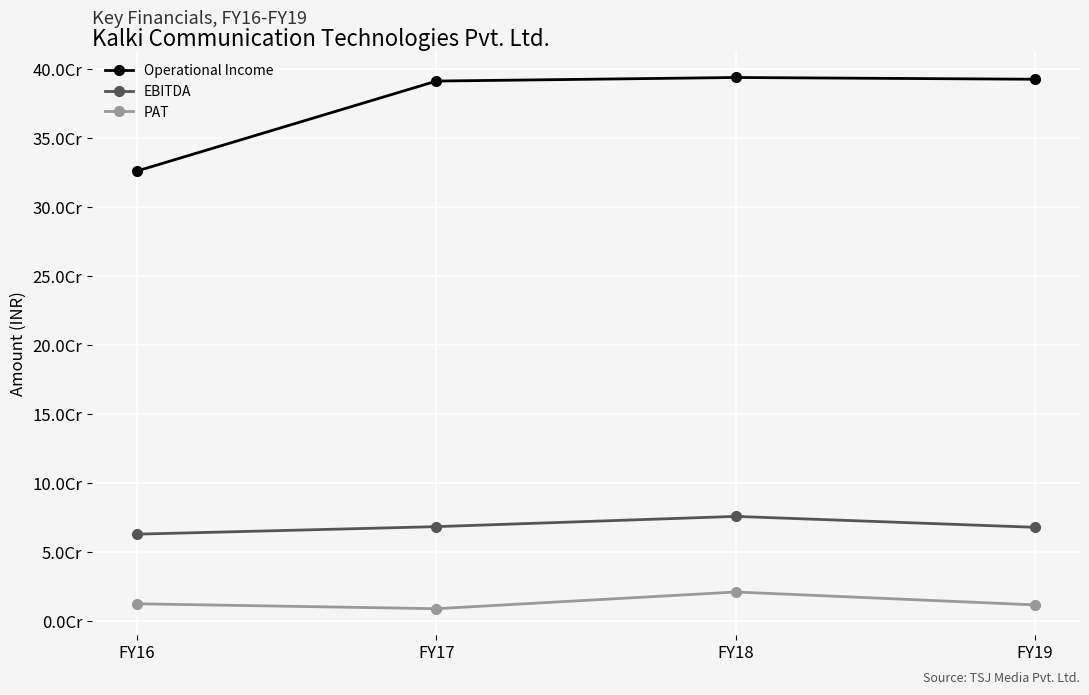

Where is PAT nearest to the value 14989905?

FY16